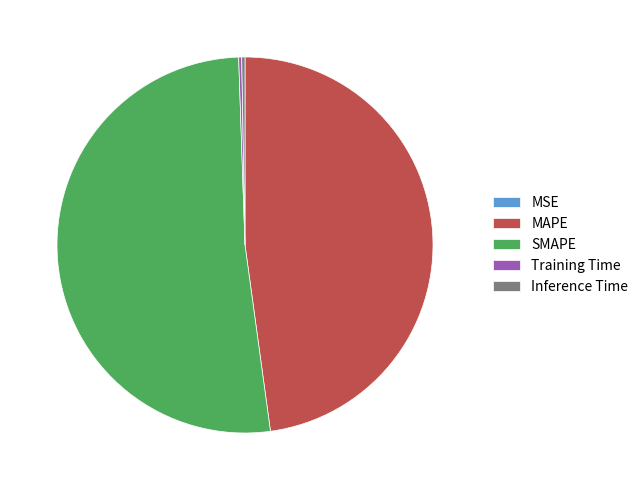

The MAPE slice represents 42% of the pie. True or false?

False